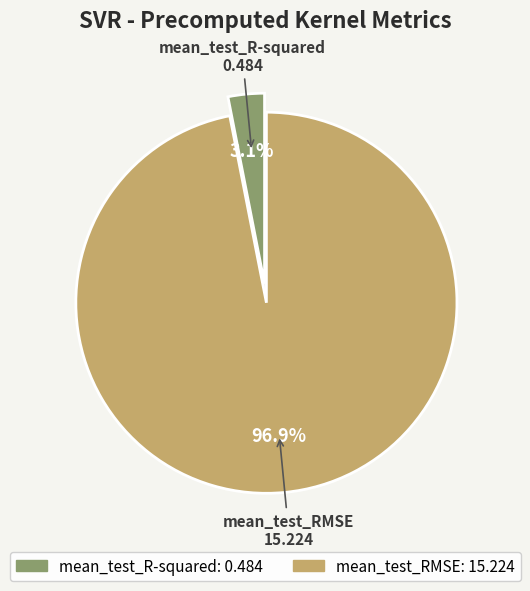

Is mean_test_R-squared the majority of the pie?

No